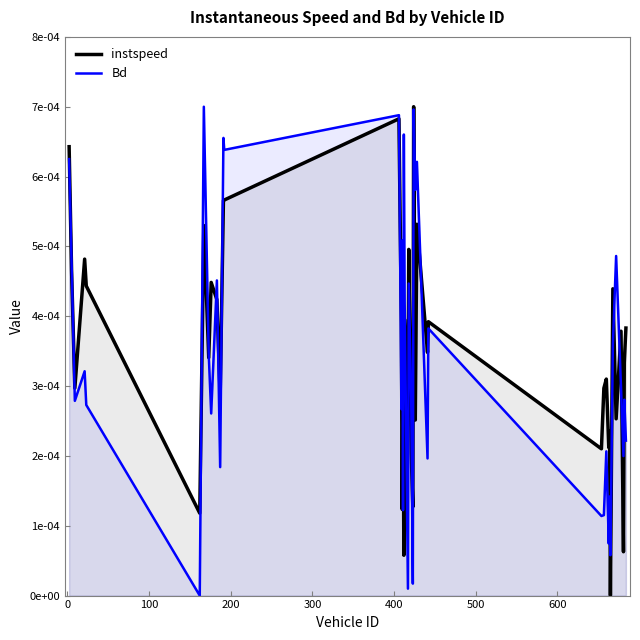

How many times do instspeed and Bd cross each other?

22